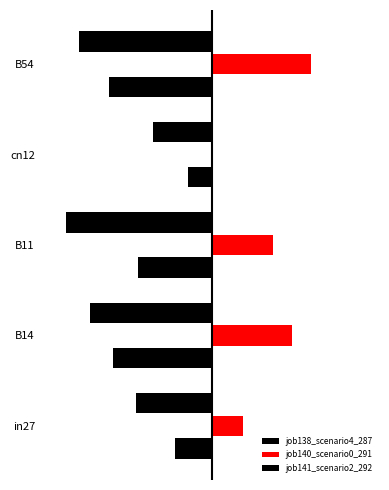

Does the chart contain any negative values?

Yes